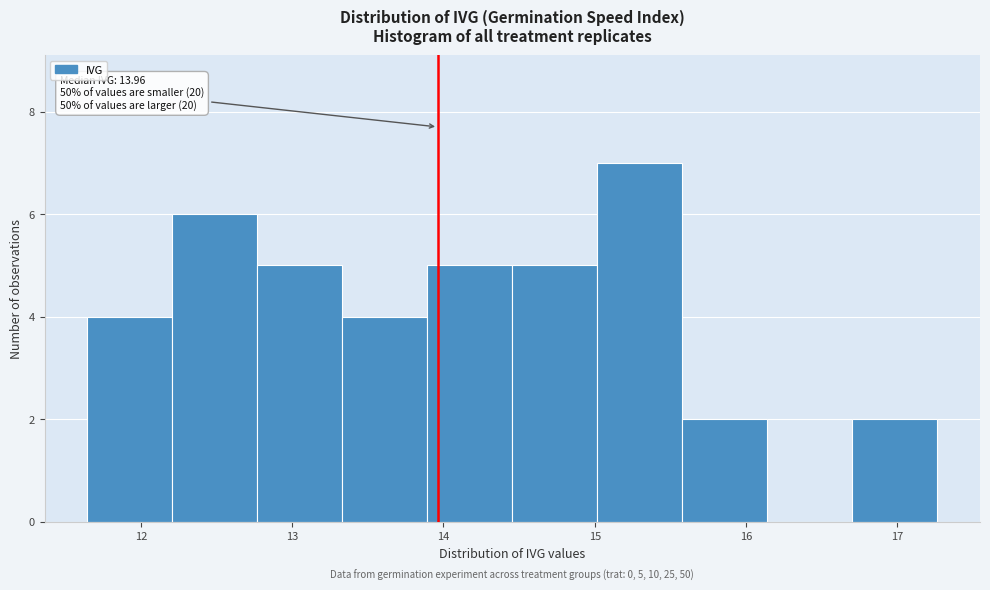

Over which range of the x-axis is the bar tallest?

15.0 to 15.6